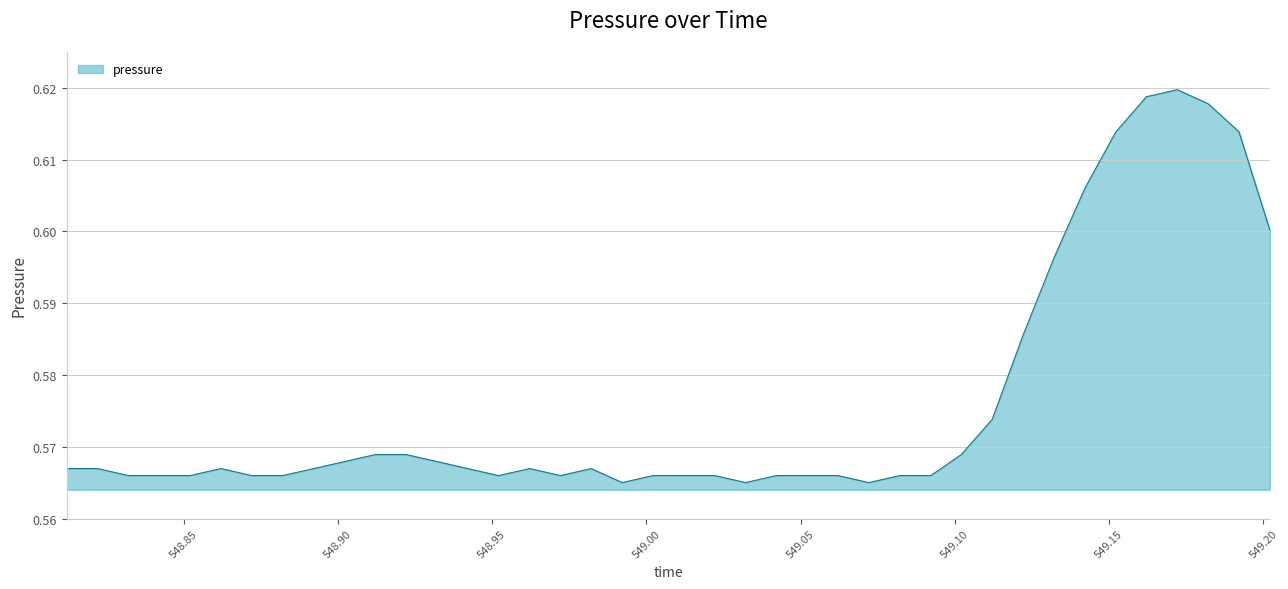

Count the number of categories in the chart.

40